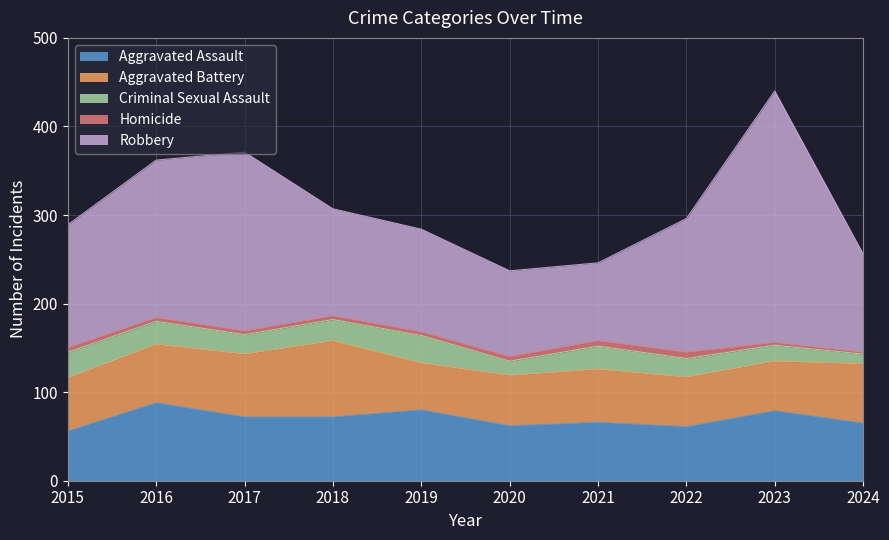

What is the difference between the maximum and minimum values in the Robbery series?

196